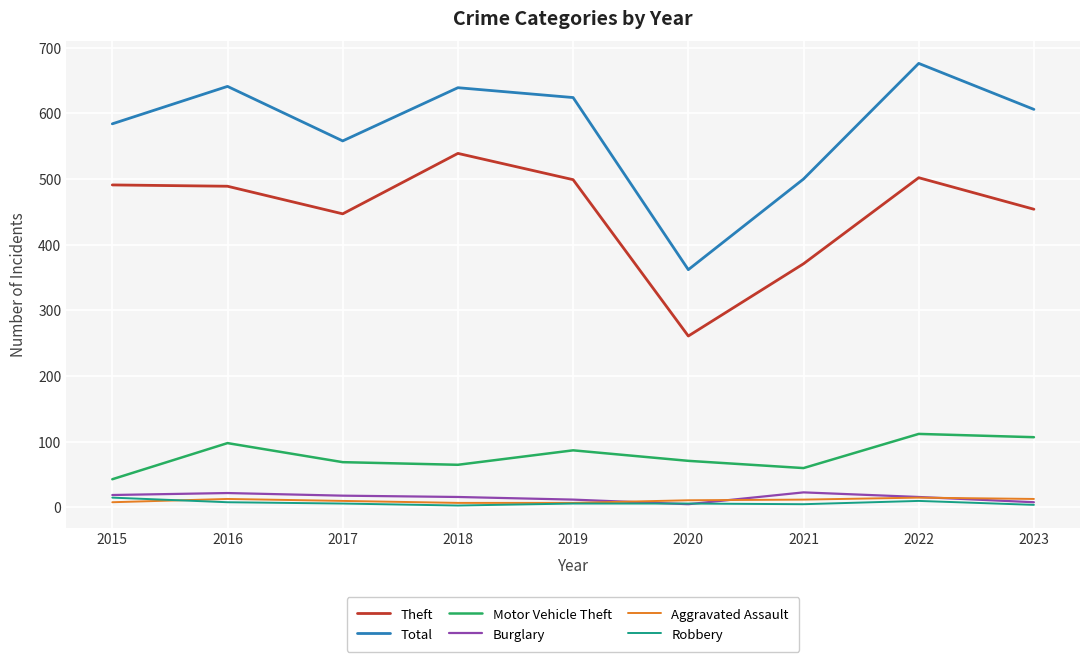

What is the maximum value shown in the chart?

676